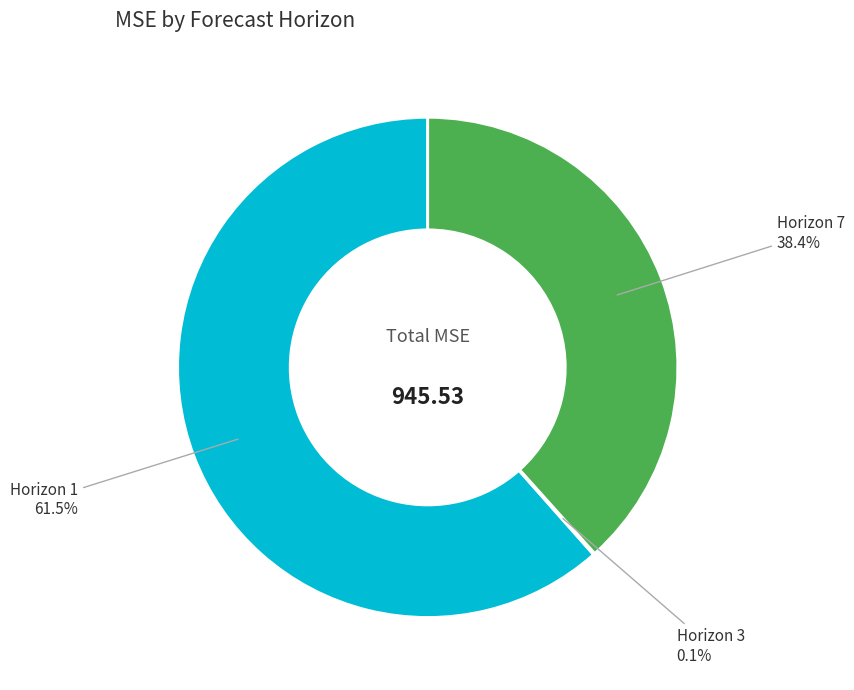

Which has a higher value, Horizon 1 or Horizon 7?

Horizon 1